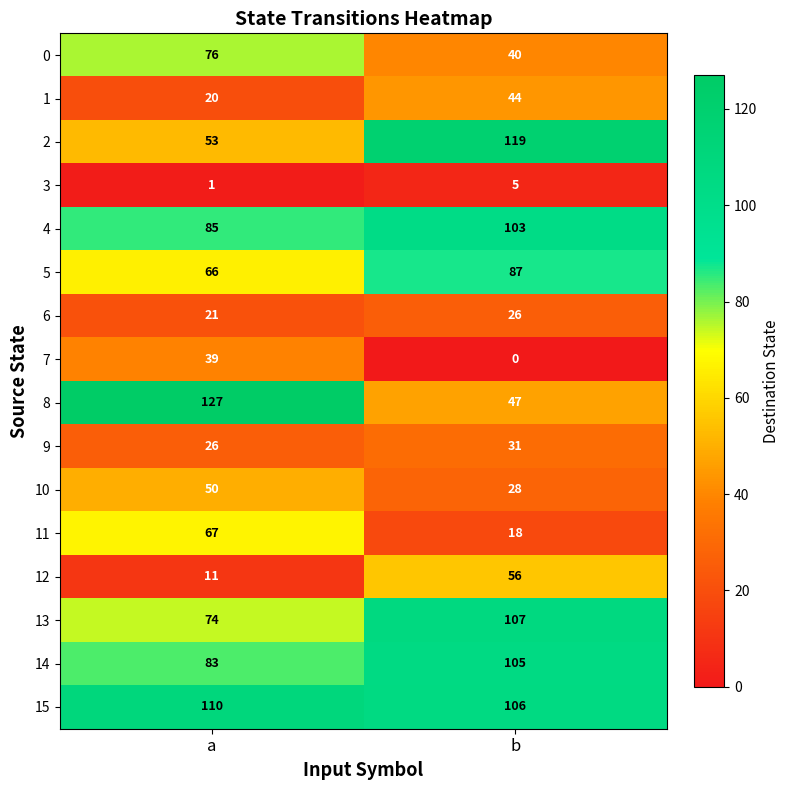

At how many categories does at least one series exceed 121?

1